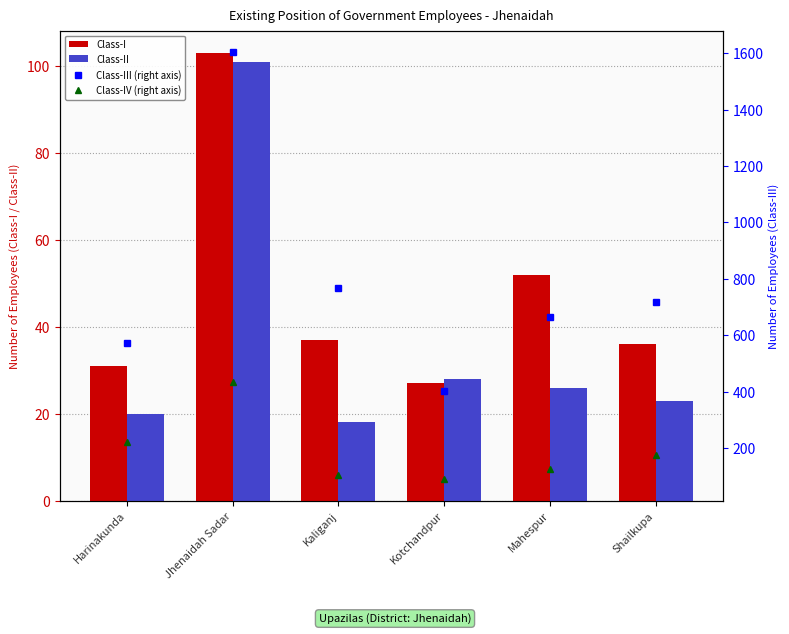

The value of Class-IV (right axis) at Kotchandpur is 38. True or false?

False